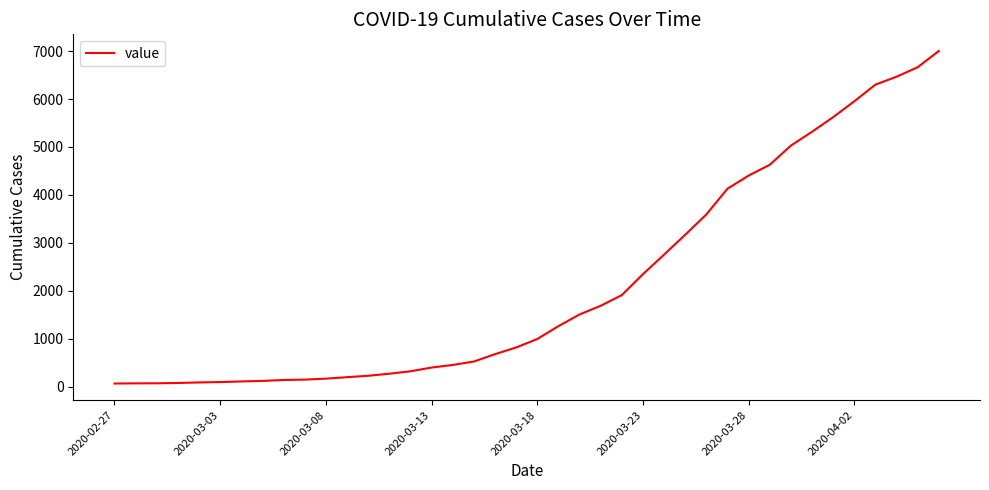

What is the greatest value displayed?

7003